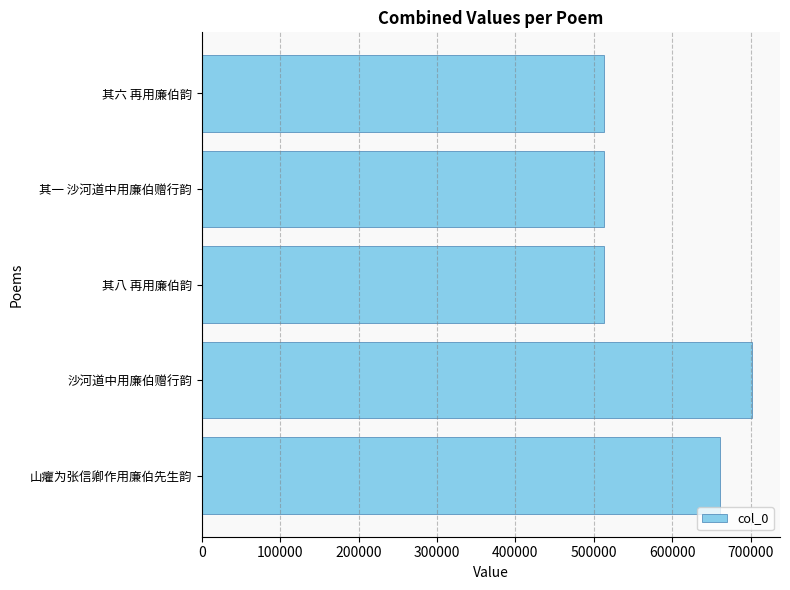

True or false: the data shows 417147 at 山癯为张信卿作用廉伯先生韵.

False